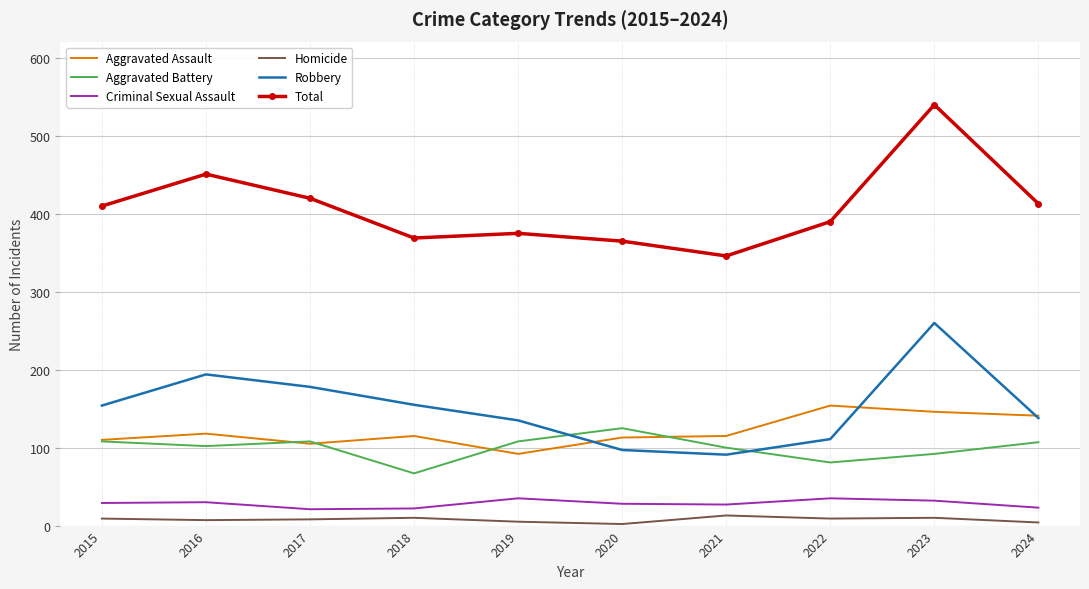

The Homicide series shows 13 at 2021. True or false?

True